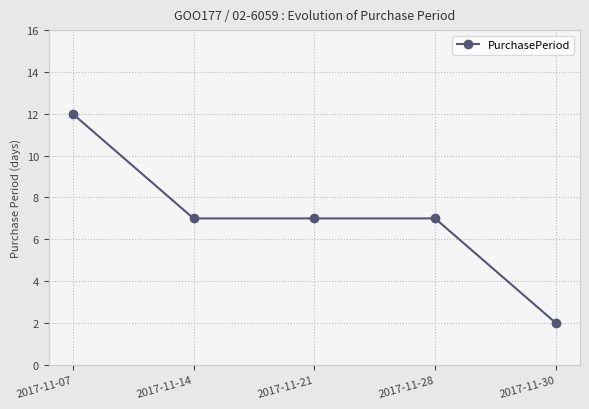

What is the average value?

7